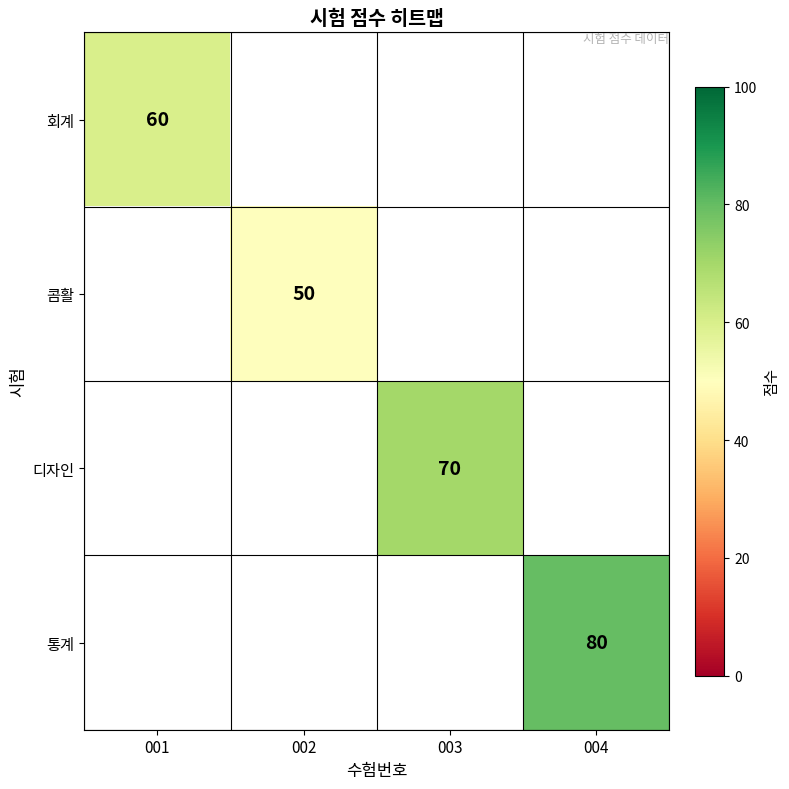

At how many categories does at least one series exceed 72?

1